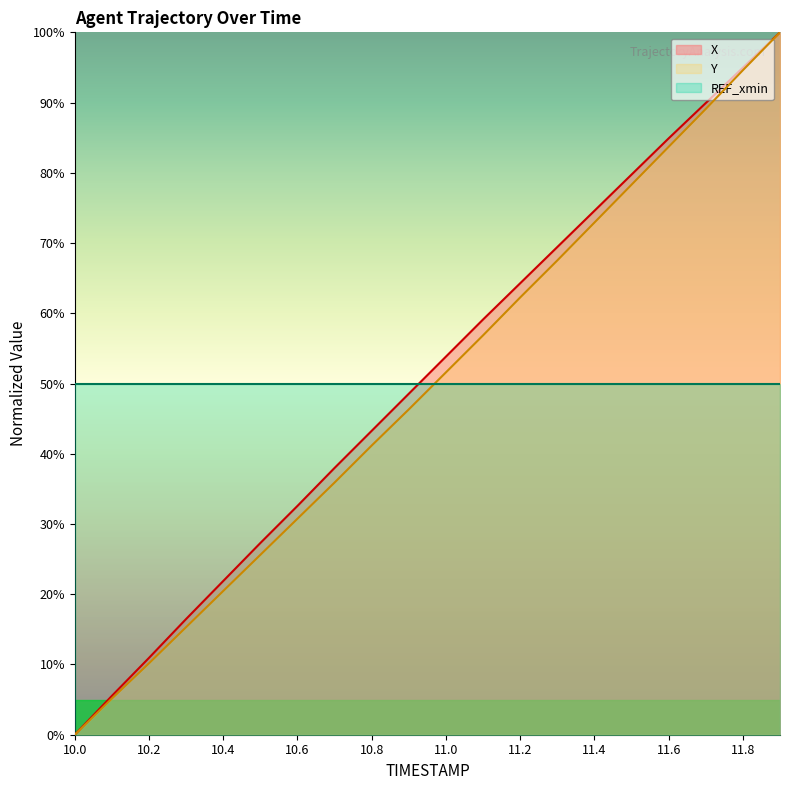

What is the difference between the highest and lowest values at 10.9?

2.2